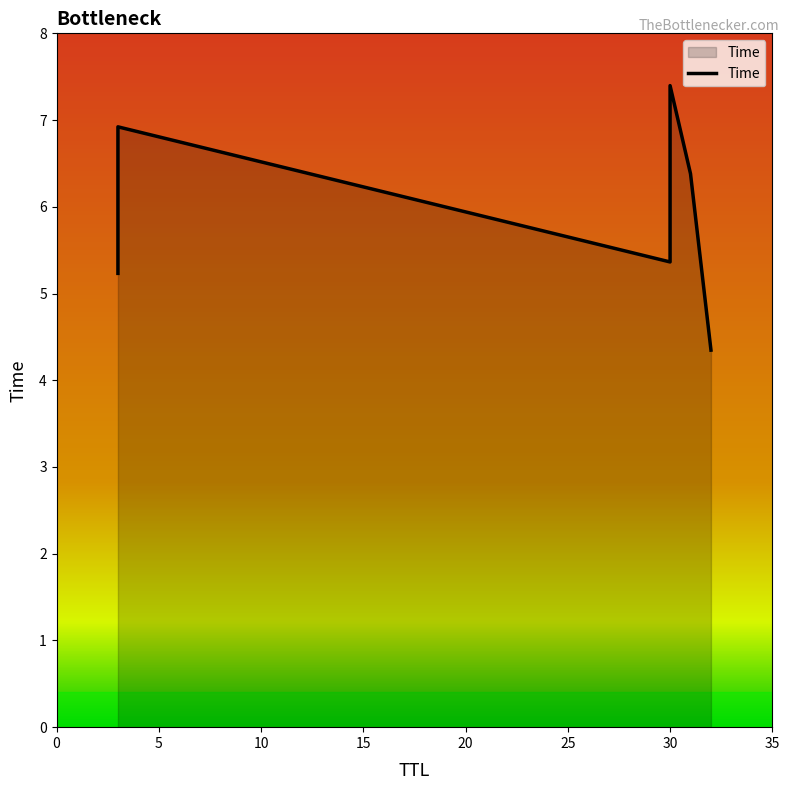

What is the value of the 5th point from the left?

6.4